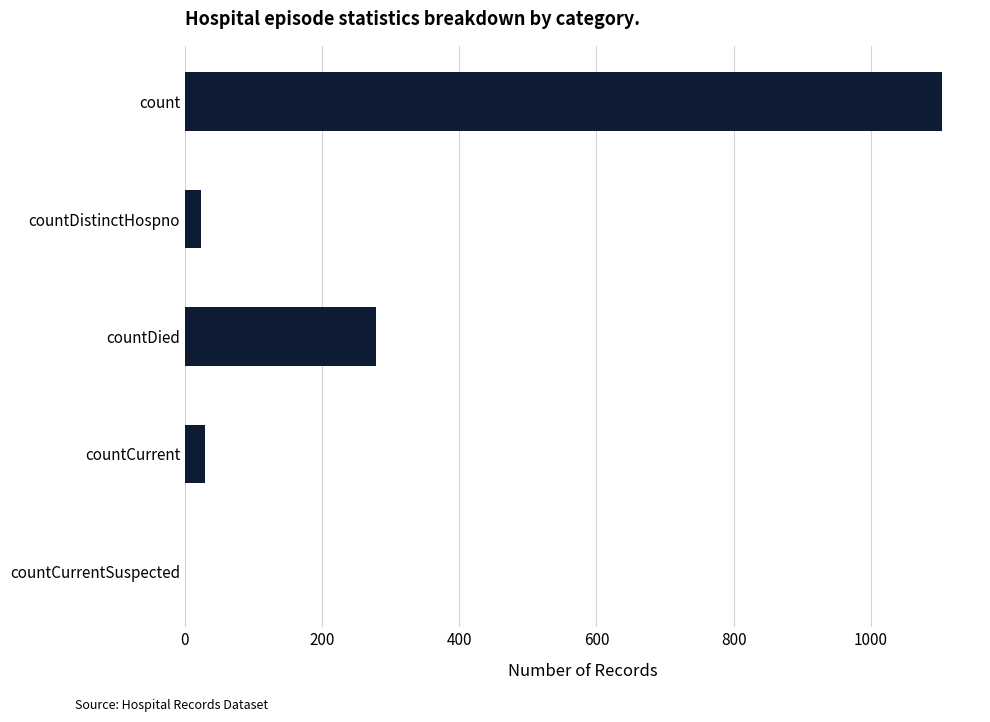

Which label corresponds to the largest value in the chart?

count